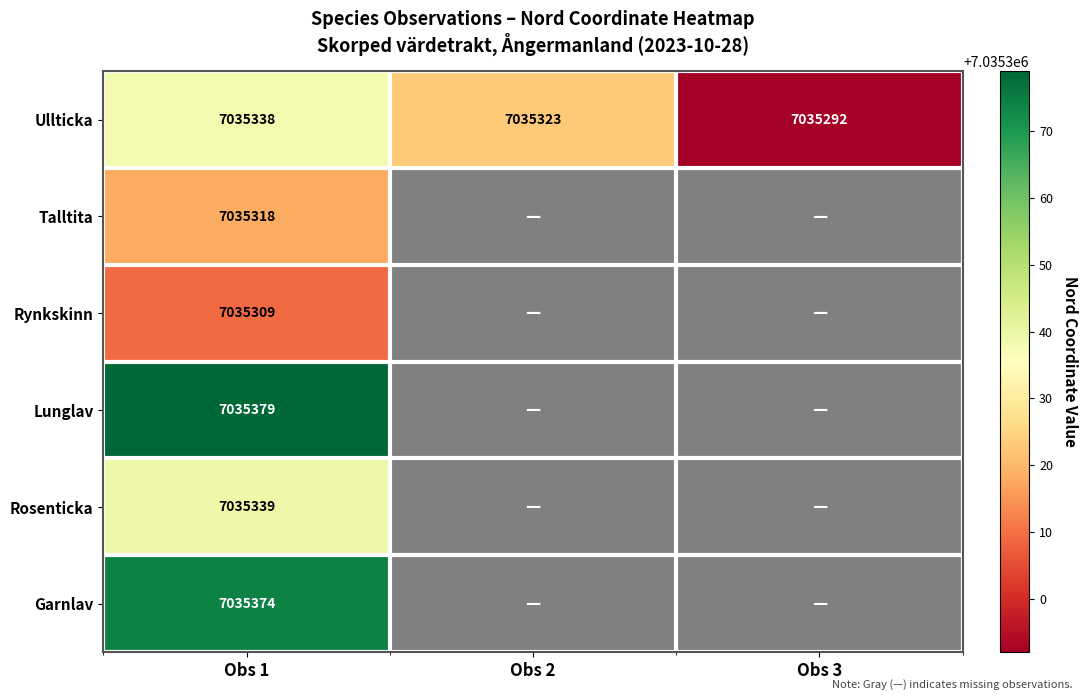

How many values in the Ullticka series are below 7035323?

1